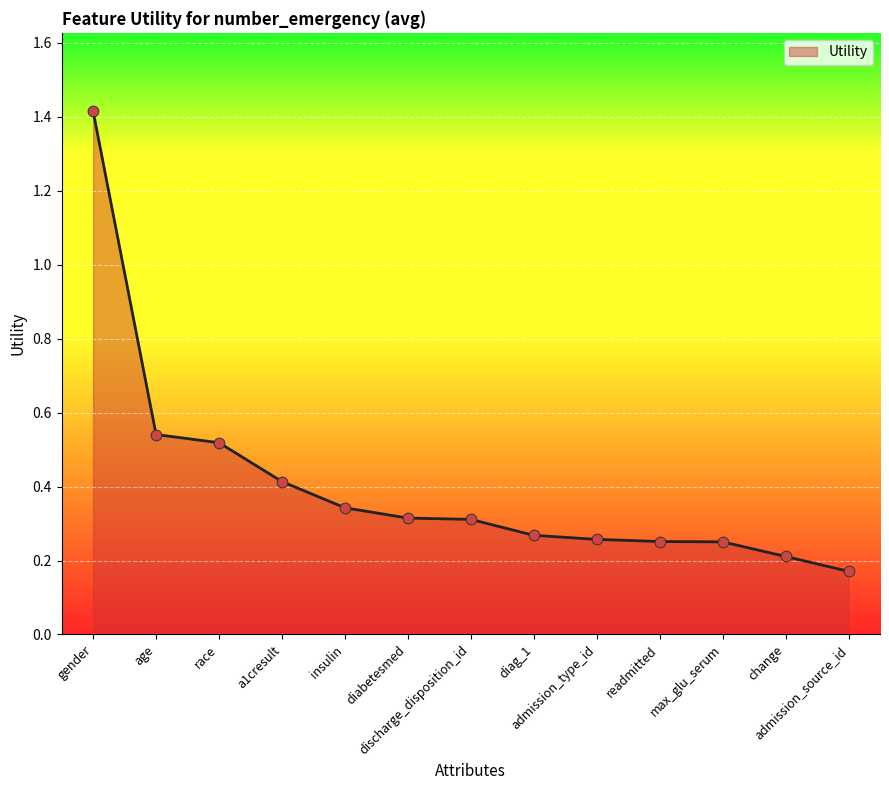

What is the change in value from age to diabetesmed?

-0.2